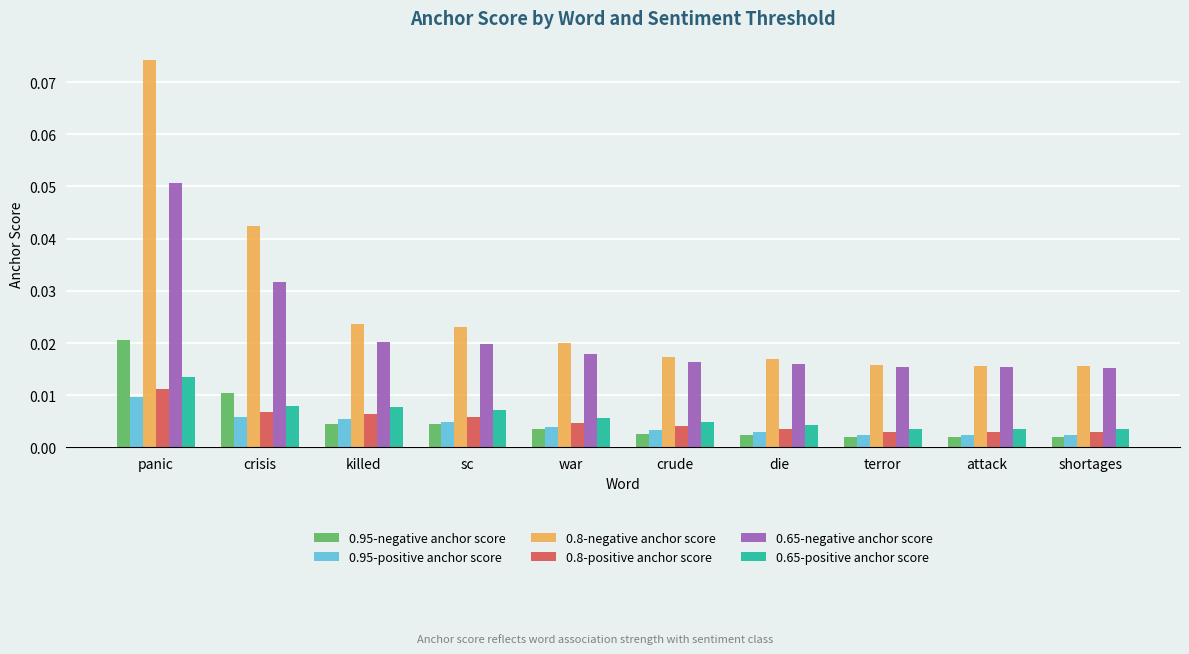

Which series changed the most between crisis and terror?

0.8-negative anchor score